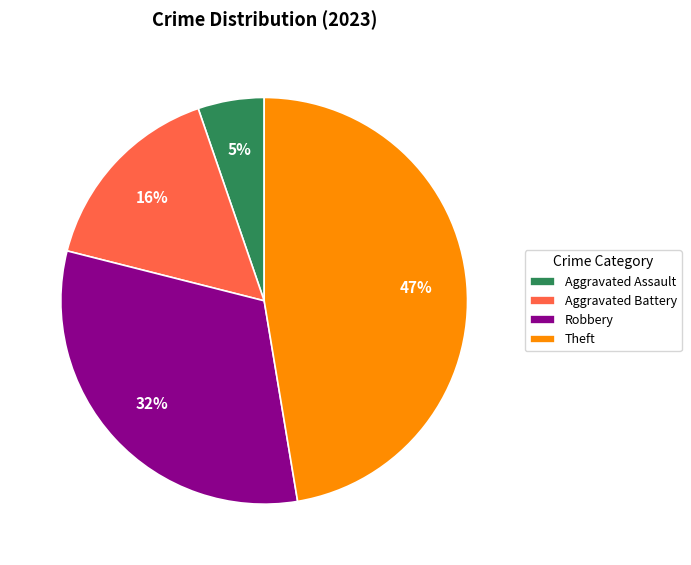

To the nearest percent, what is the combined percentage of Aggravated Assault and Aggravated Battery?

21%